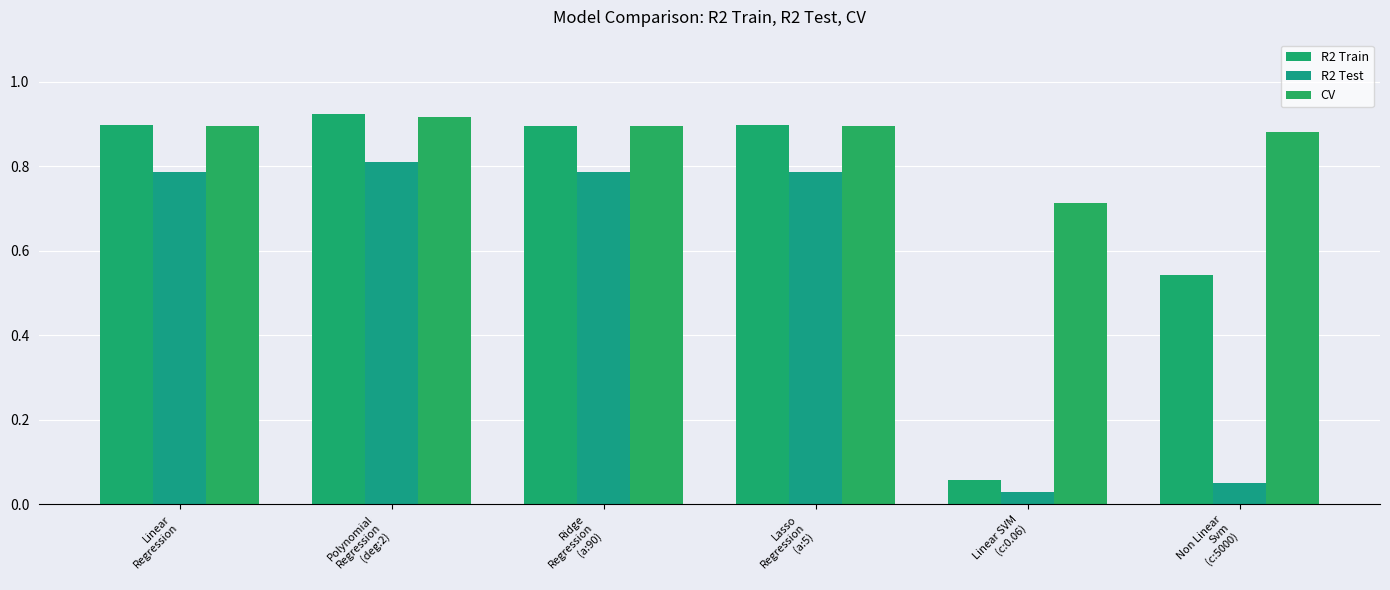

Reading right to left, extract all data points from this chart.

R2 Train: 0.5	0.1	0.9	0.9	0.9	0.9
R2 Test: 0.1	0.0	0.8	0.8	0.8	0.8
CV: 0.9	0.7	0.9	0.9	0.9	0.9